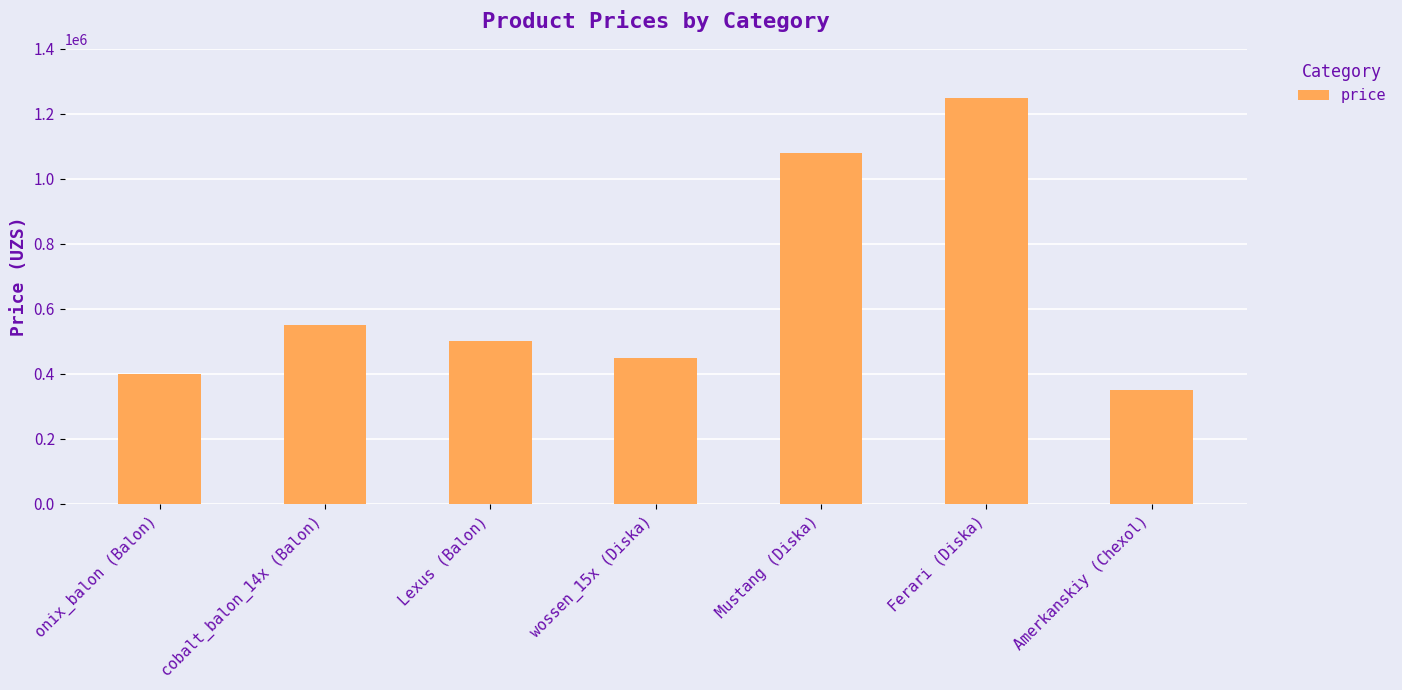

Rank the categories by value from lowest to highest.

Amerkanskiy (Chexol), onix_balon (Balon), wossen_15x (Diska), Lexus (Balon), cobalt_balon_14x (Balon), Mustang (Diska), Ferari (Diska)